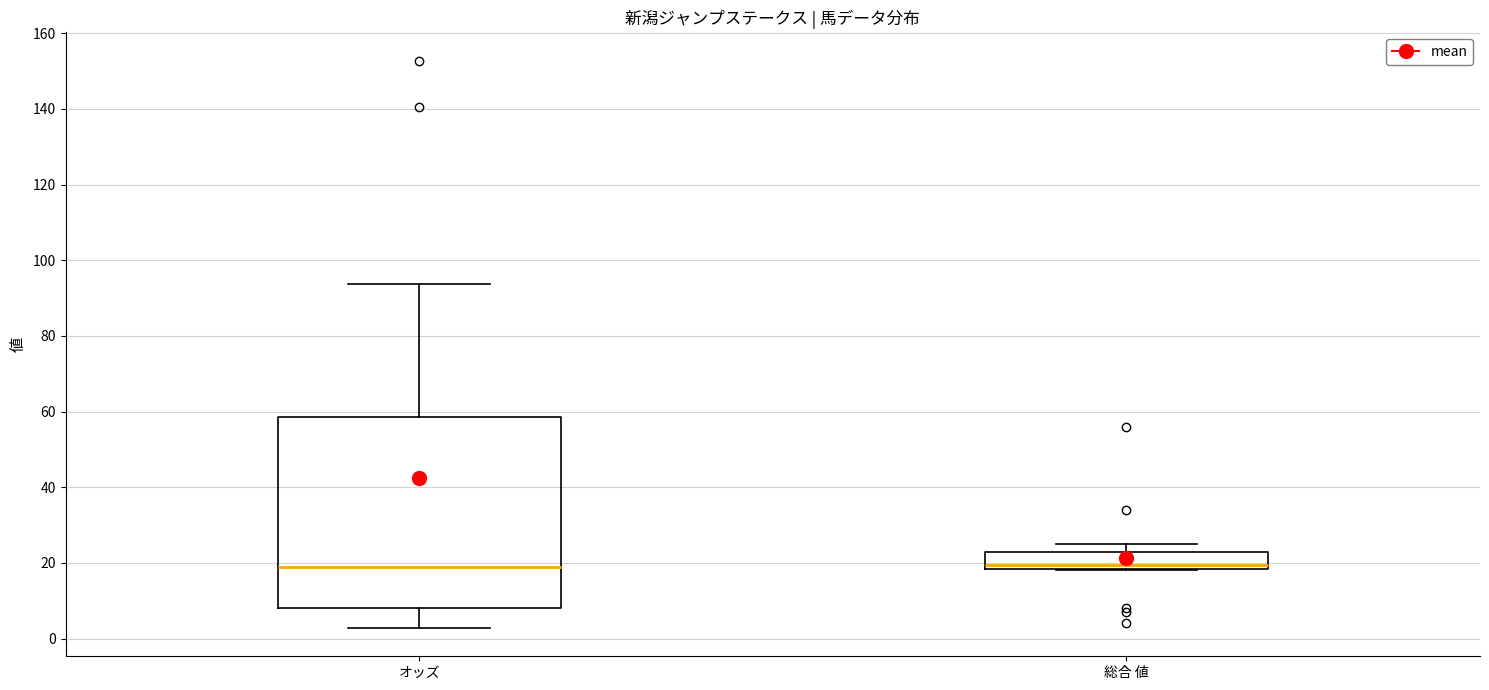

Reading left to right, transcribe this box plot: for each box, give where its median line is, the range the box spans, and where its two whiskers end, as read against the y-axis. The values are not printed on the chart, so give them approximately, as read against the axis.

オッズ: median 20, box 8 to 58, whiskers 2 to 94
総合 値: median 20, box 18 to 24, whiskers 18 to 26